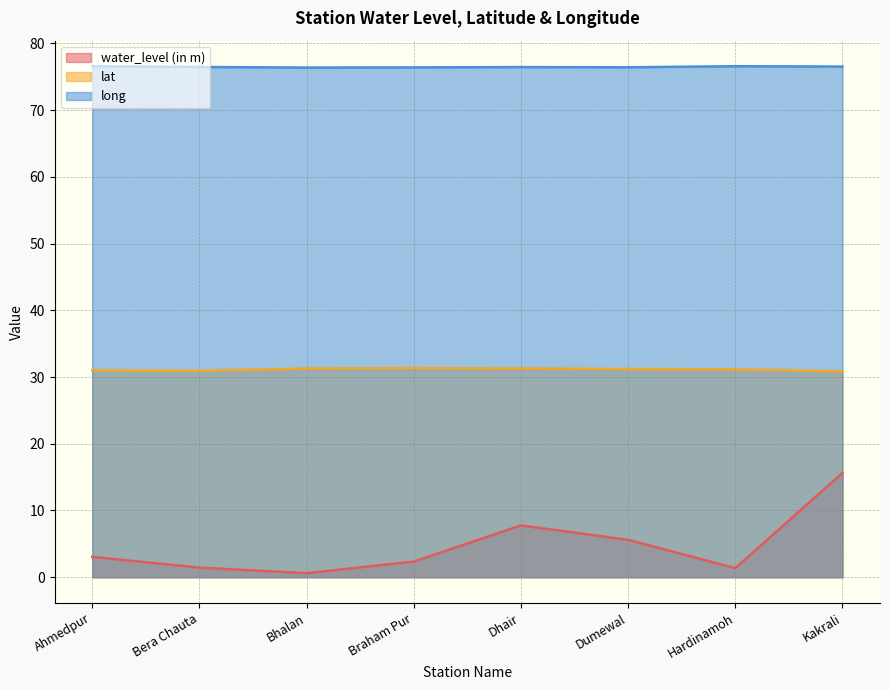

True or false: long and water_level (in m) cross at least once.

False